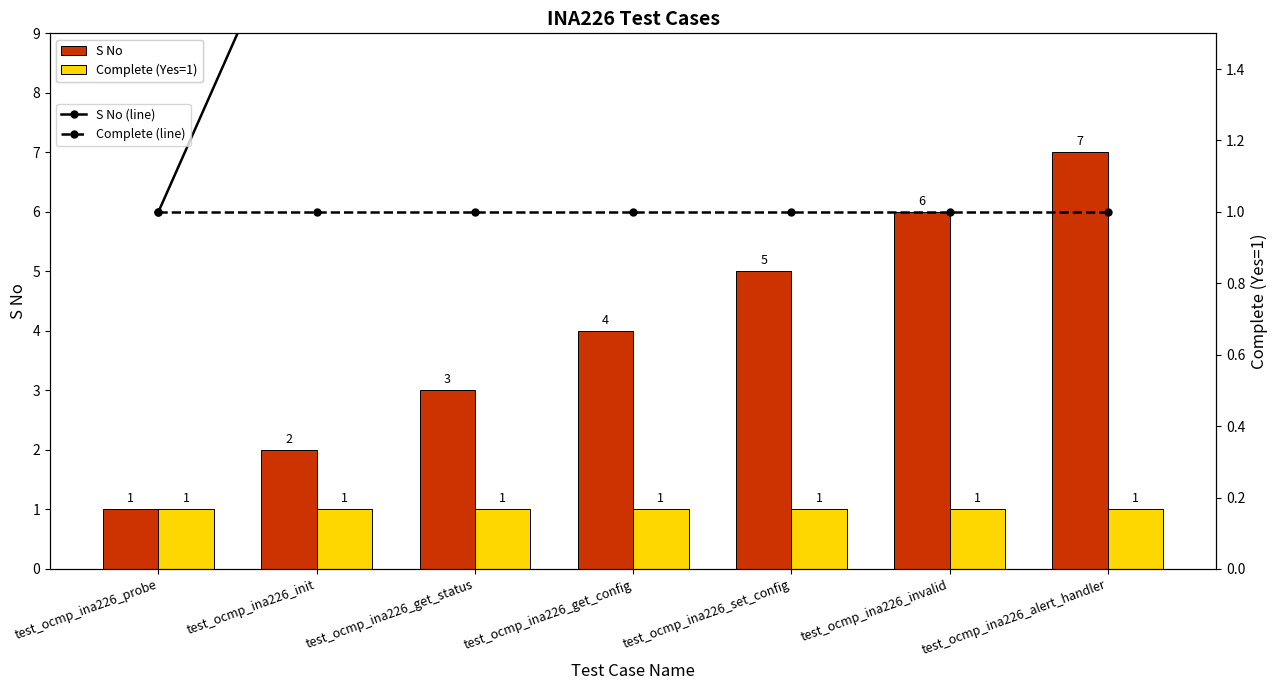

Which has a higher value, test_ocmp_ina226_probe or test_ocmp_ina226_get_status?

test_ocmp_ina226_get_status